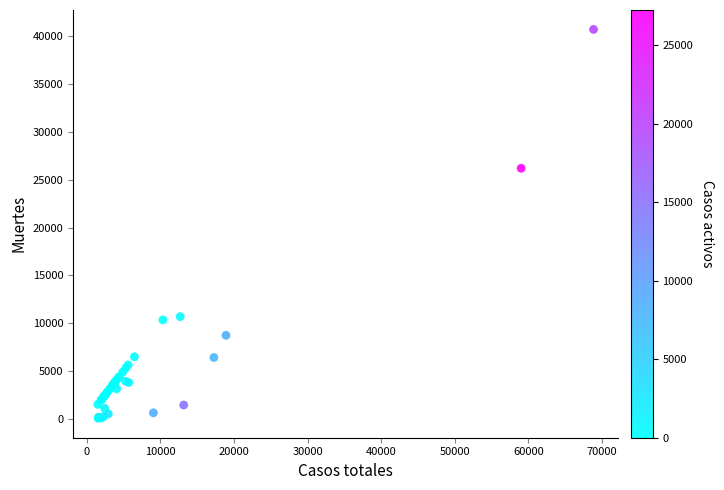

What Y value in the scatter plot is closest to 20383?

26203